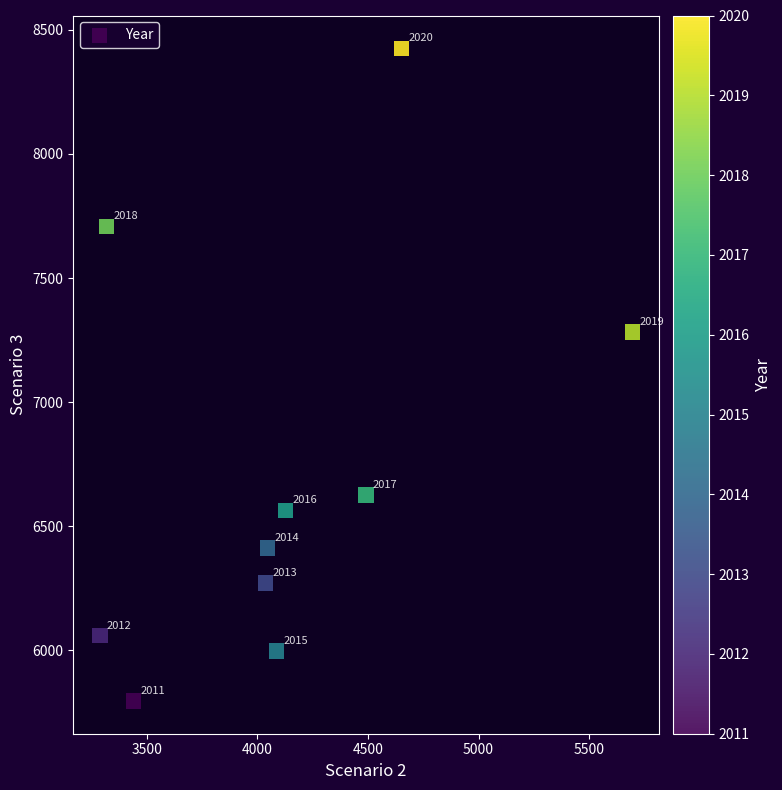

What Y value in the scatter plot is closest to 7111?

7283